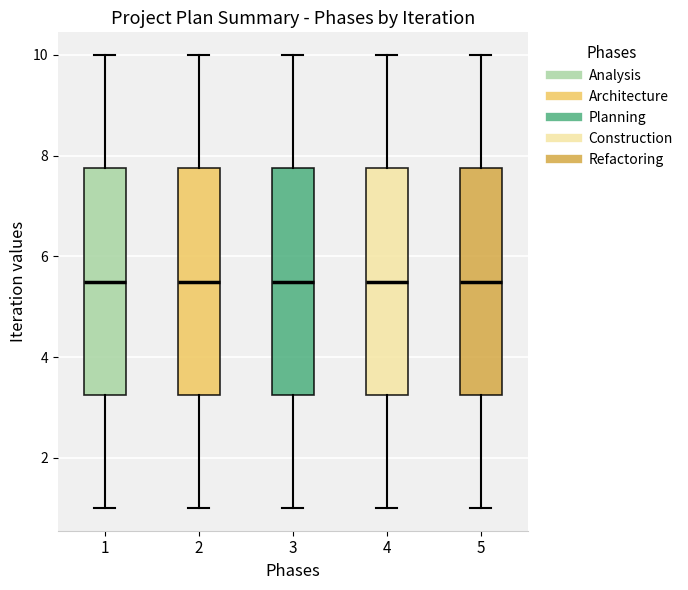

Reading left to right, read every box against the y-axis: the position of its median line, the range the box covers, and the ends of its whiskers. The values are not printed on the chart, so give them approximately, as read against the axis.

1: median 5.6, box 3.2 to 7.8, whiskers 1.0 to 10.0
2: median 5.6, box 3.2 to 7.8, whiskers 1.0 to 10.0
3: median 5.6, box 3.2 to 7.8, whiskers 1.0 to 10.0
4: median 5.6, box 3.2 to 7.8, whiskers 1.0 to 10.0
5: median 5.6, box 3.2 to 7.8, whiskers 1.0 to 10.0